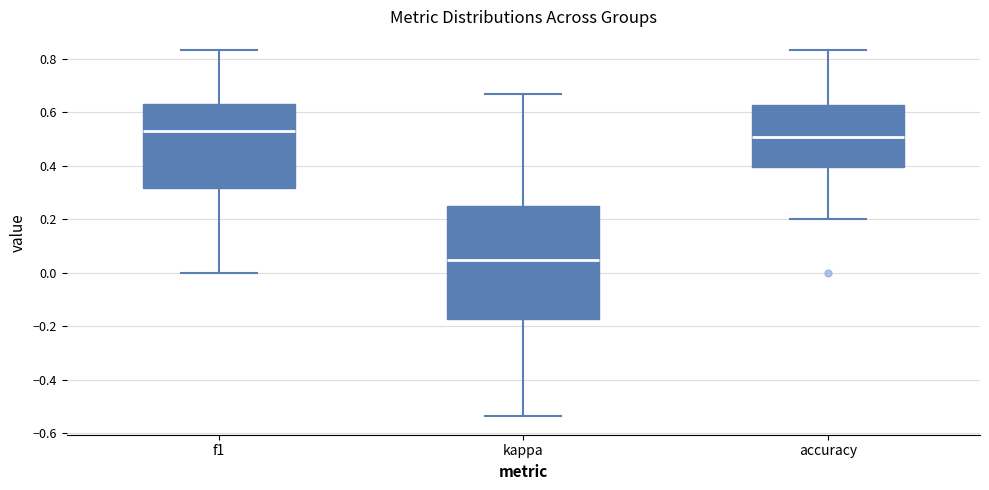

Reading left to right, transcribe this box plot: for each box, give where its median line is, the range the box spans, and where its two whiskers end, as read against the y-axis. The values are not printed on the chart, so give them approximately, as read against the axis.

f1: median 0.52, box 0.32 to 0.64, whiskers 0.00 to 0.84
kappa: median 0.04, box -0.18 to 0.24, whiskers -0.54 to 0.66
accuracy: median 0.50, box 0.40 to 0.62, whiskers 0.20 to 0.84